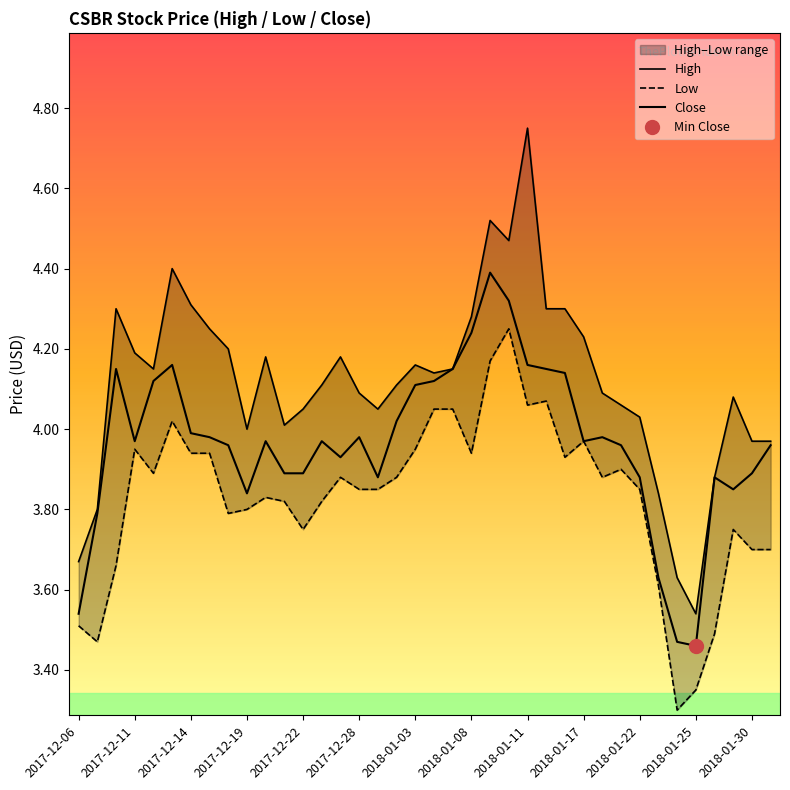

What is the label of the 12th point from the left?

2018-01-25